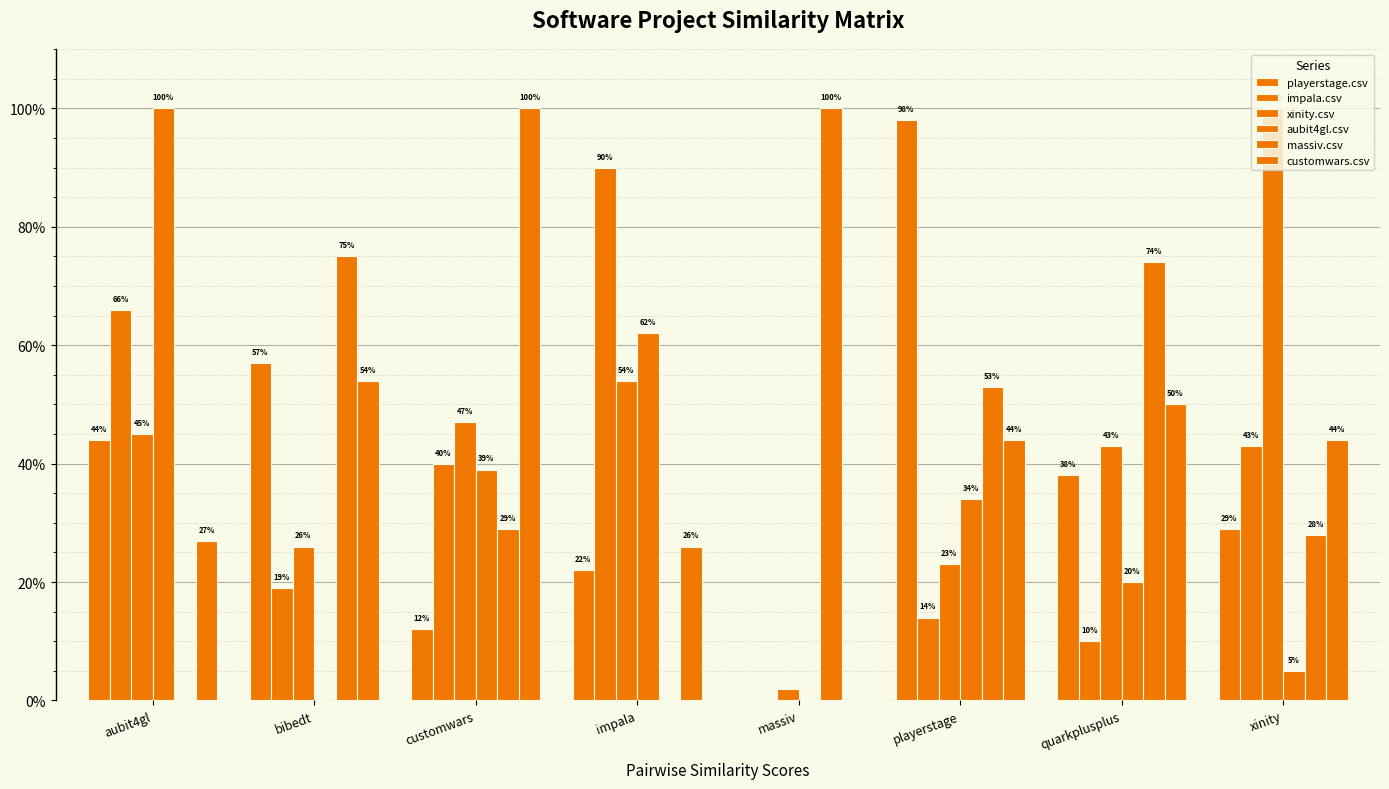

Is it true that aubit4gl.csv equals 0.0 at massiv?

True